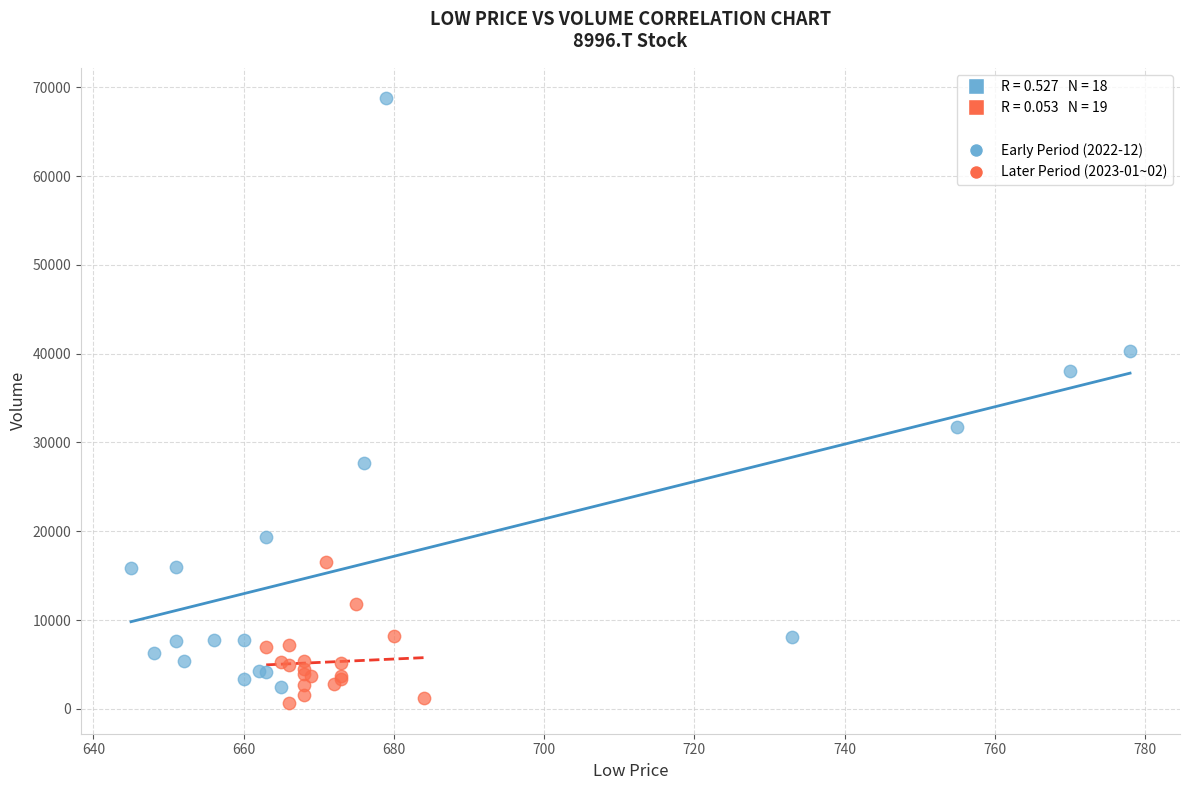

Which series reaches the maximum Y coordinate?

Early Period (2022-12)